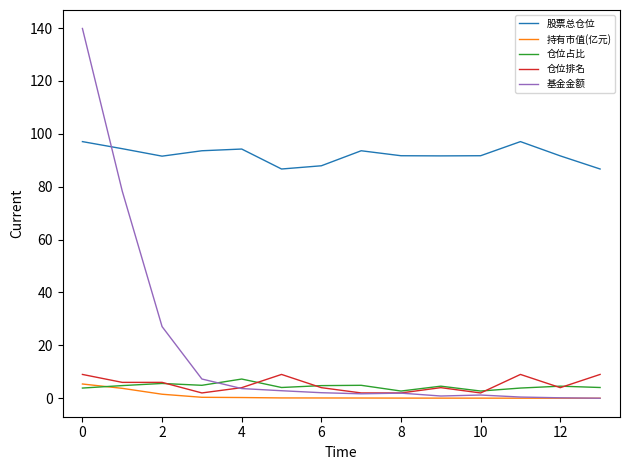

True or false: 股票总仓位 and 持有市值(亿元) intersect in this chart.

False